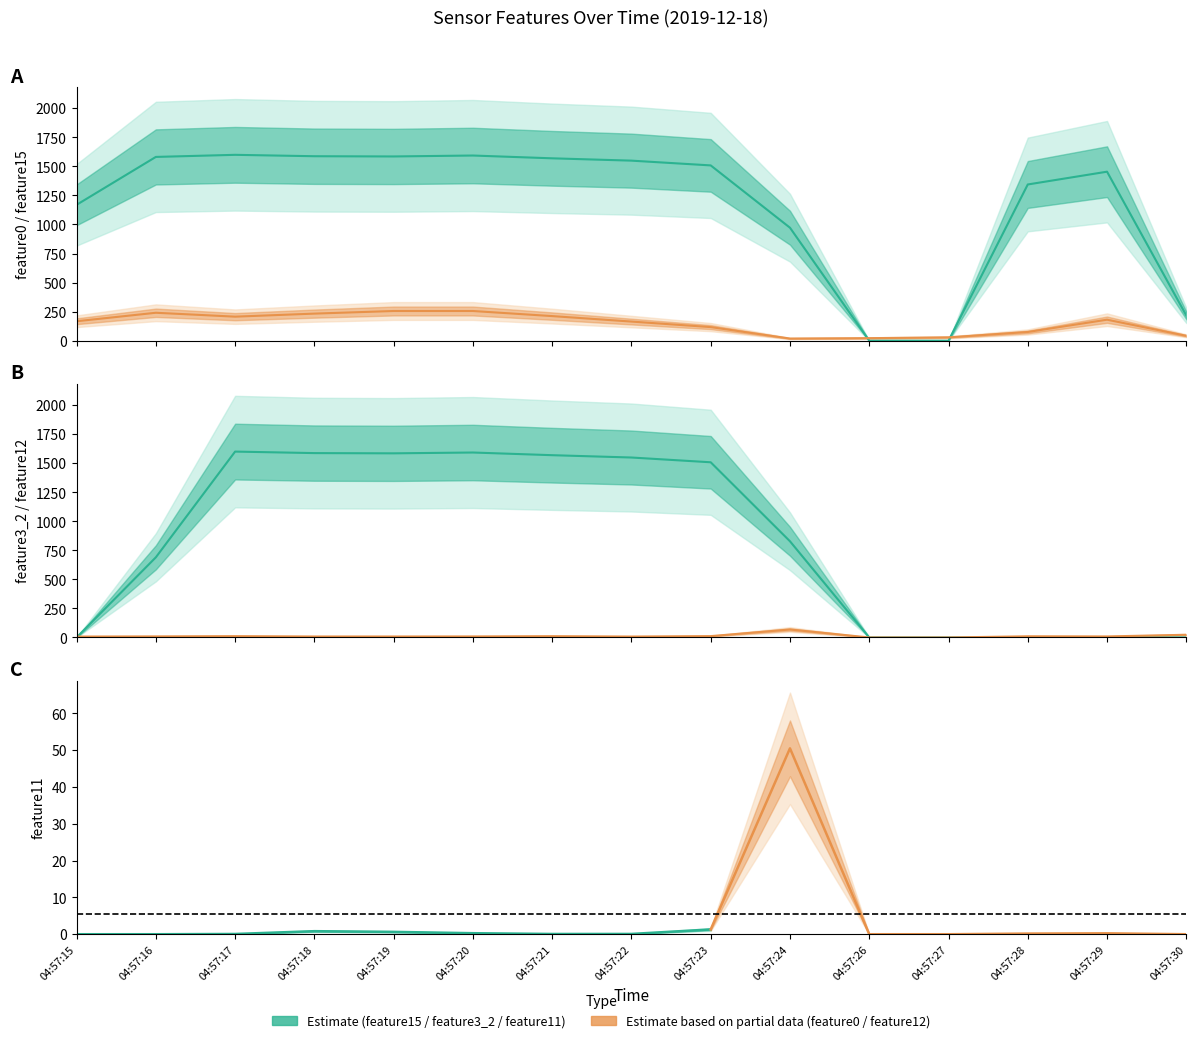

The feature12 series shows 6.7 at 04:57:21. True or false?

False